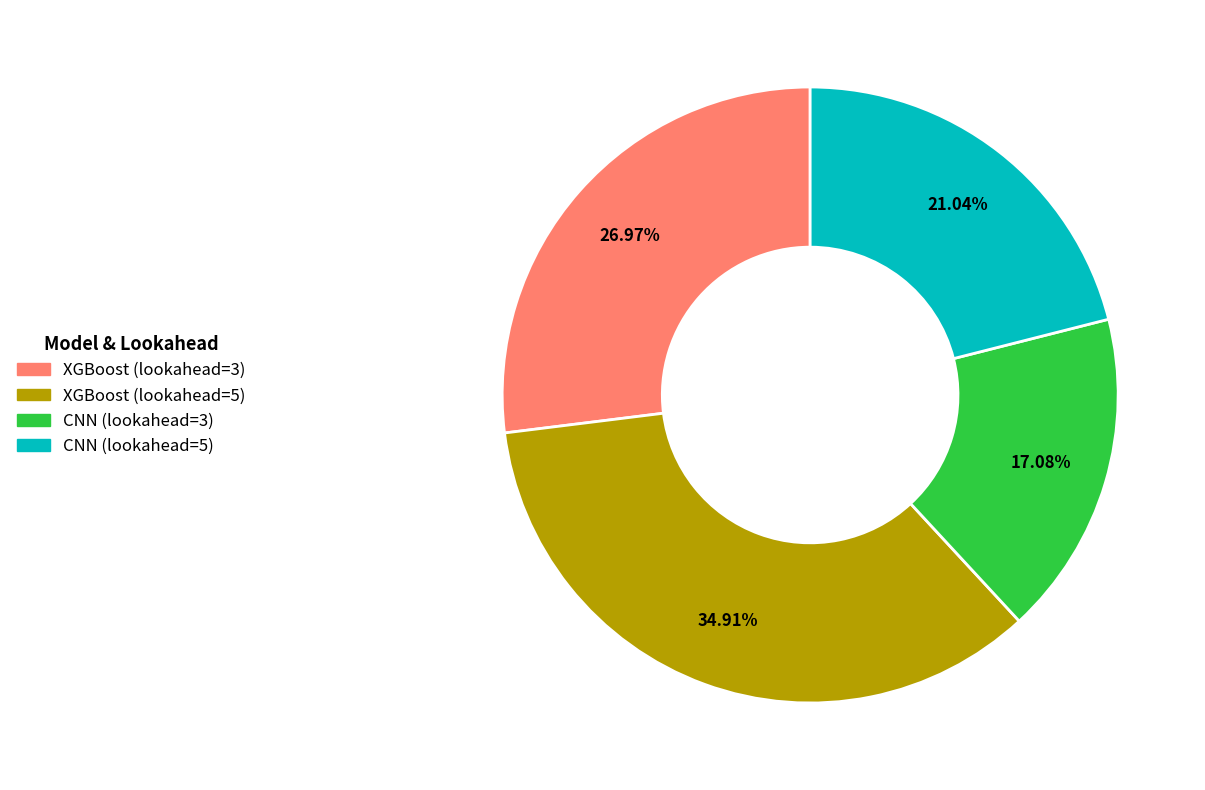

Which slice is the smallest?

CNN (lookahead=3)